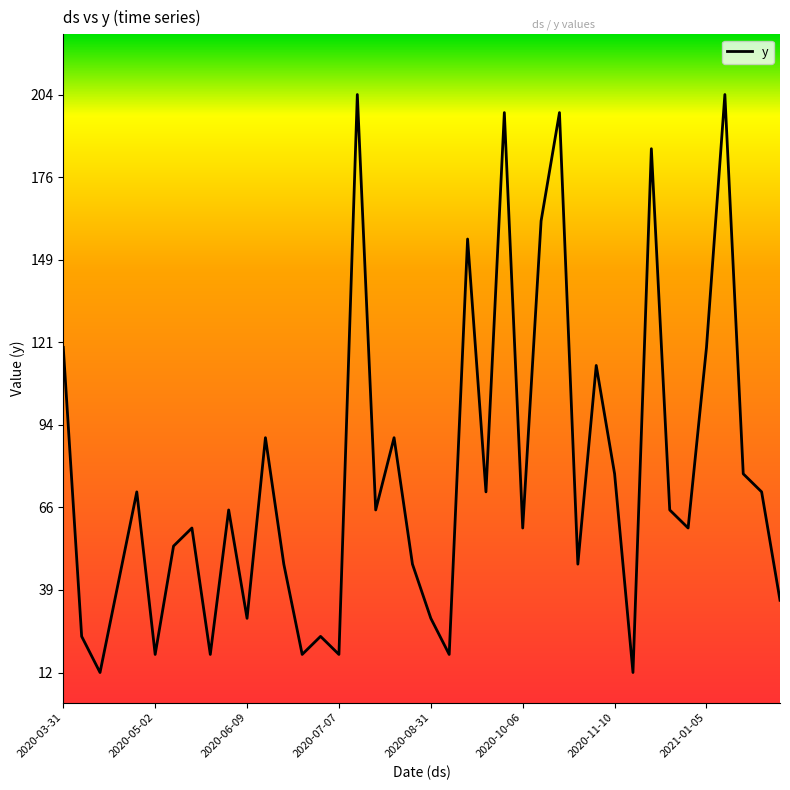

What is the greatest value displayed?

204